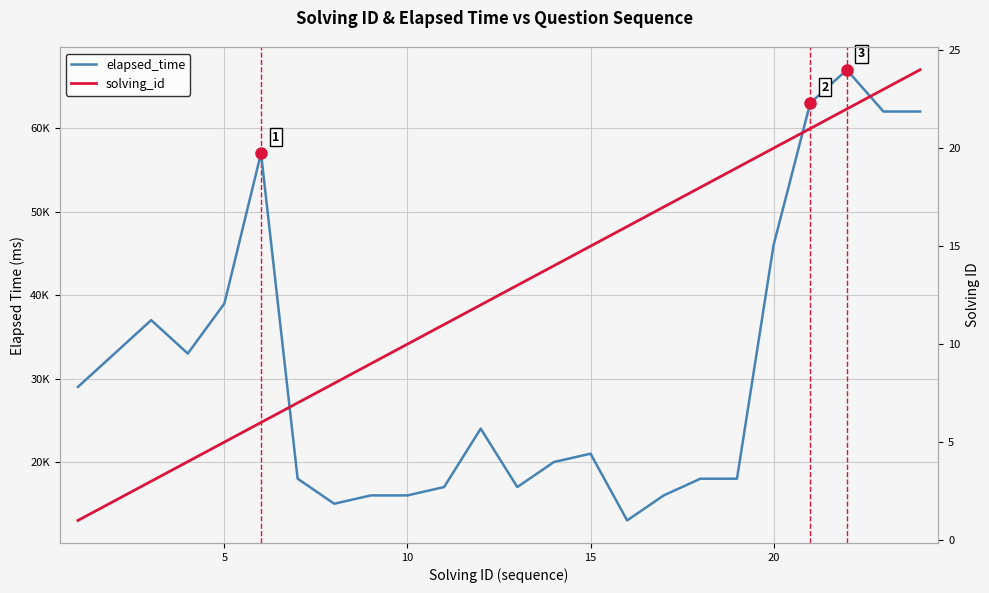

Is this an area chart (filled region under the line)?

No